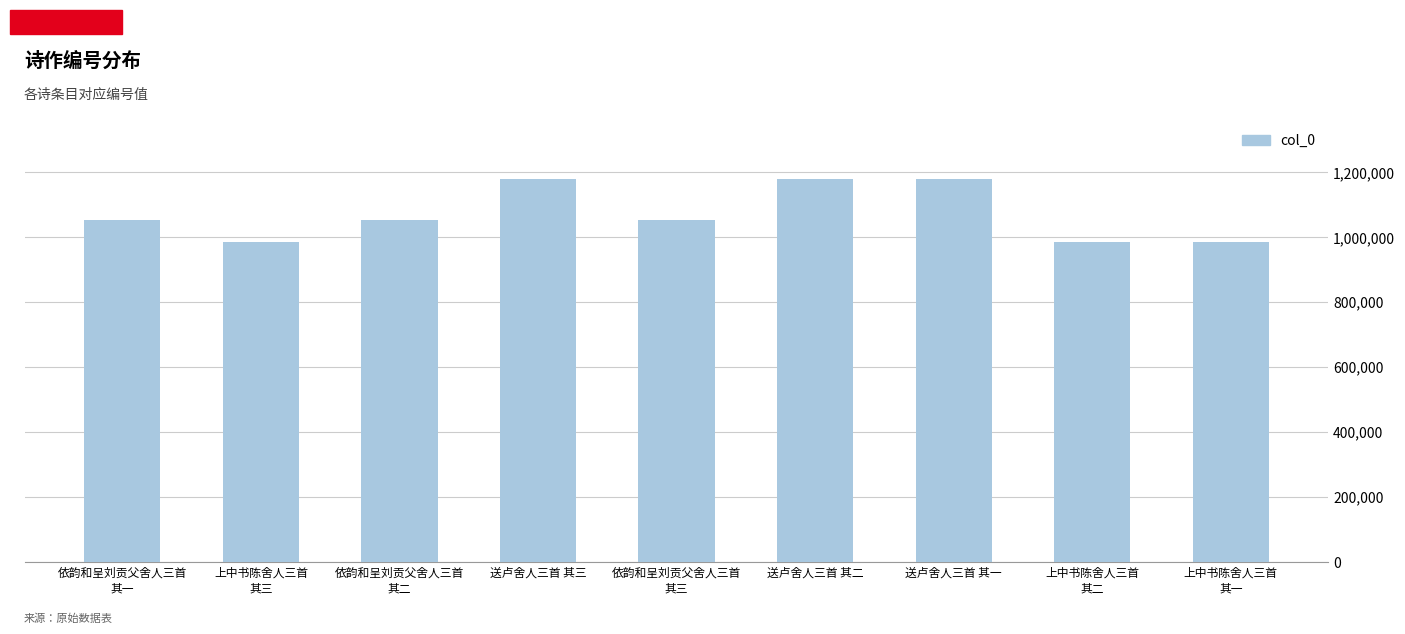

Is it true that the value at 上中书陈舍人三首
其二 is 984234?

True